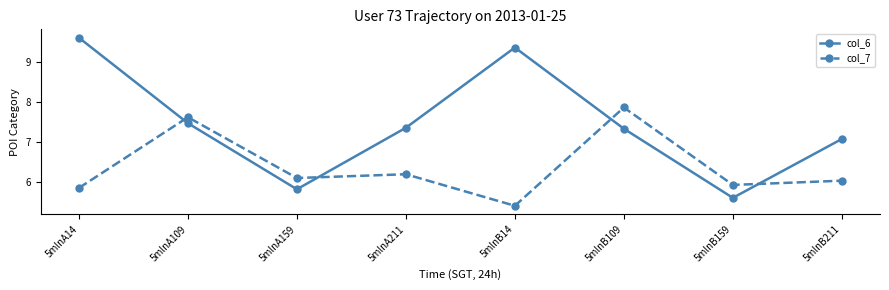

What is the greatest value displayed?

9.6